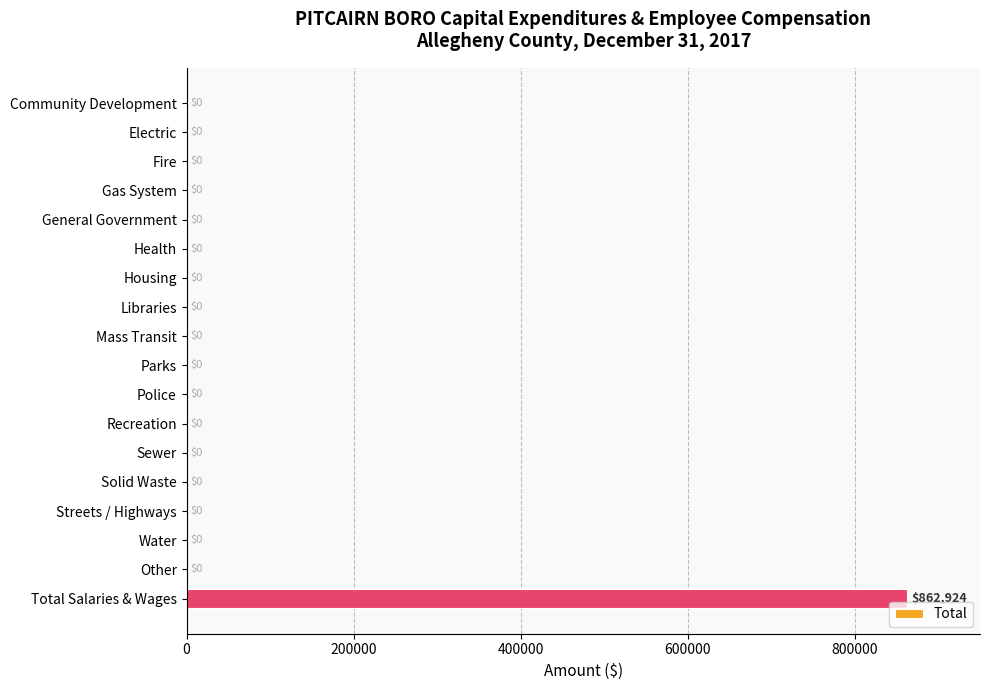

What is the change in value from Health to Total Salaries & Wages?

+862924